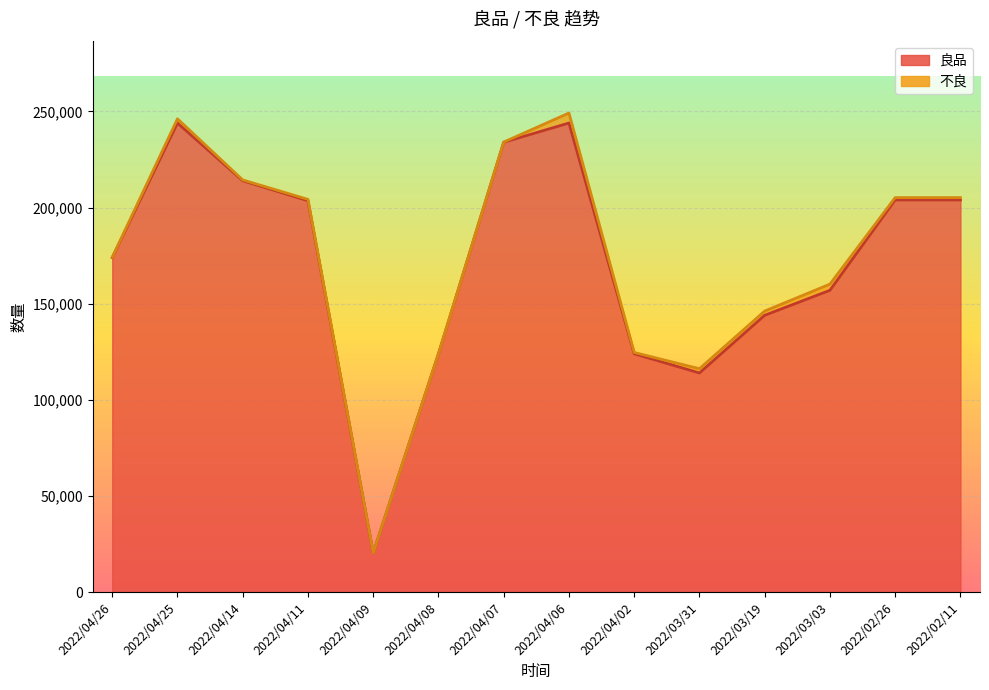

What is the difference between the second highest and second lowest values?

129992